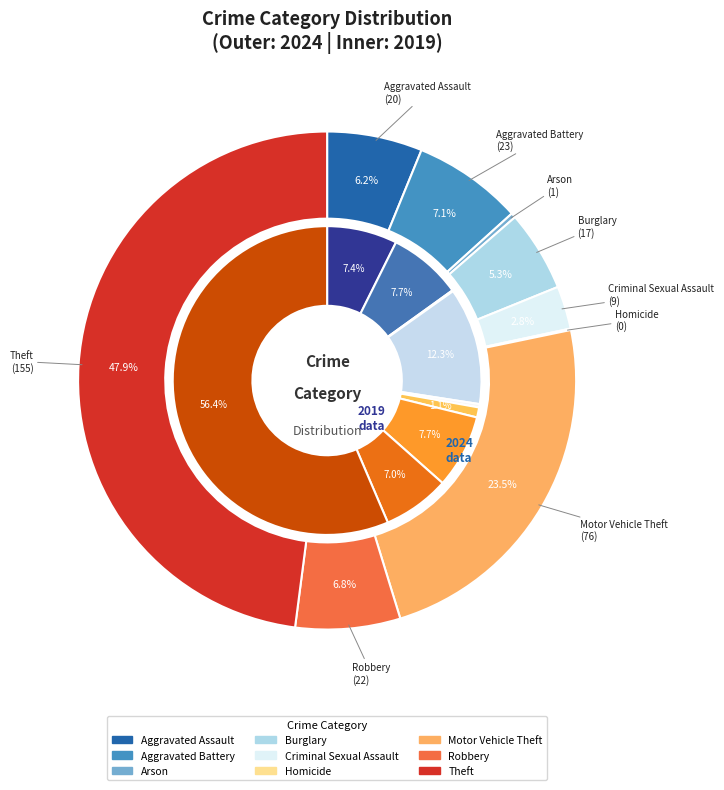

True or false: values_2019 accounts for 6% of the total.

True